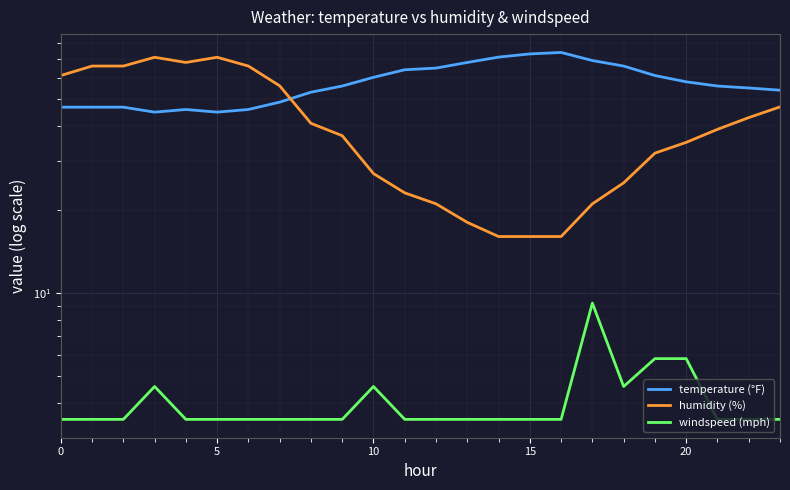

What are all the series names shown in the legend?

temperature (°F), humidity (%), windspeed (mph)